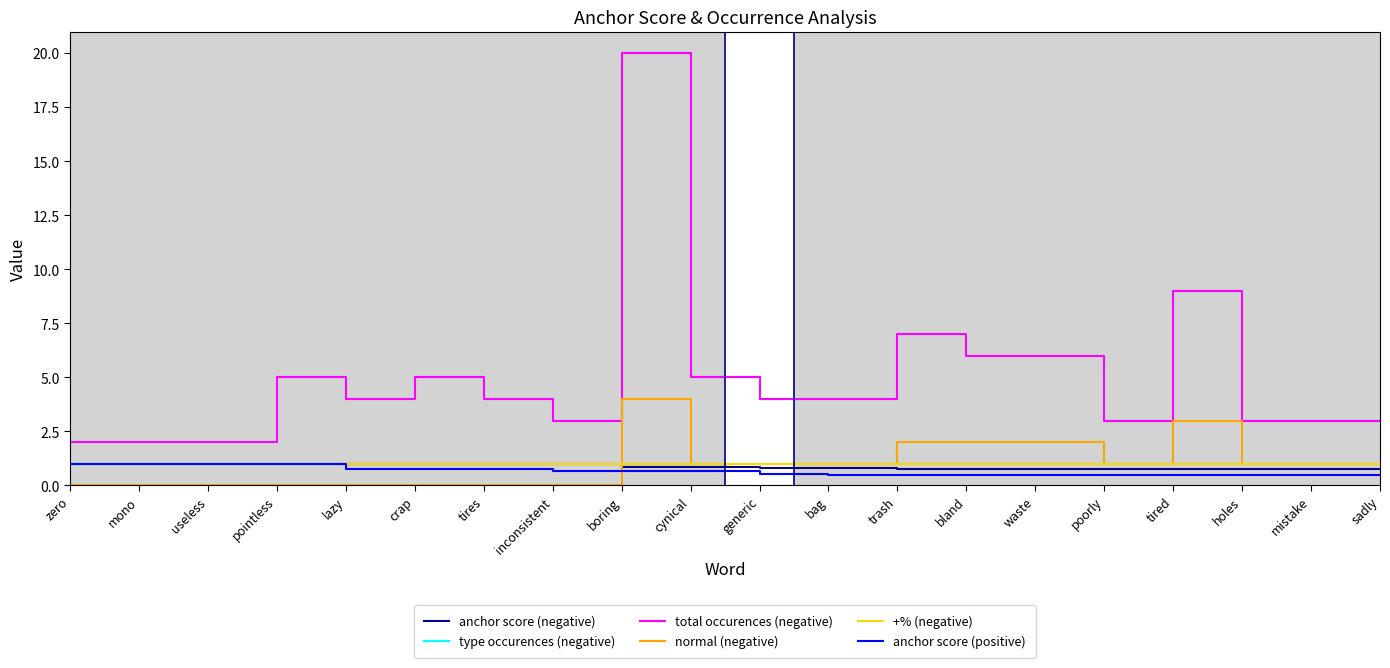

Is this an area chart (filled region under the line)?

No